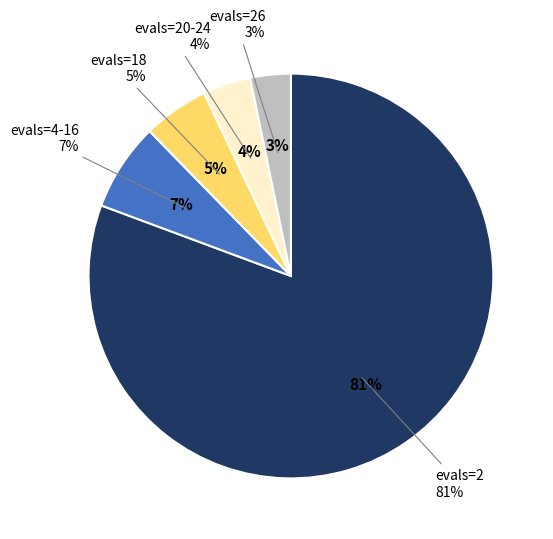

What percentage is the evals=26 slice, to the nearest percent?

3%